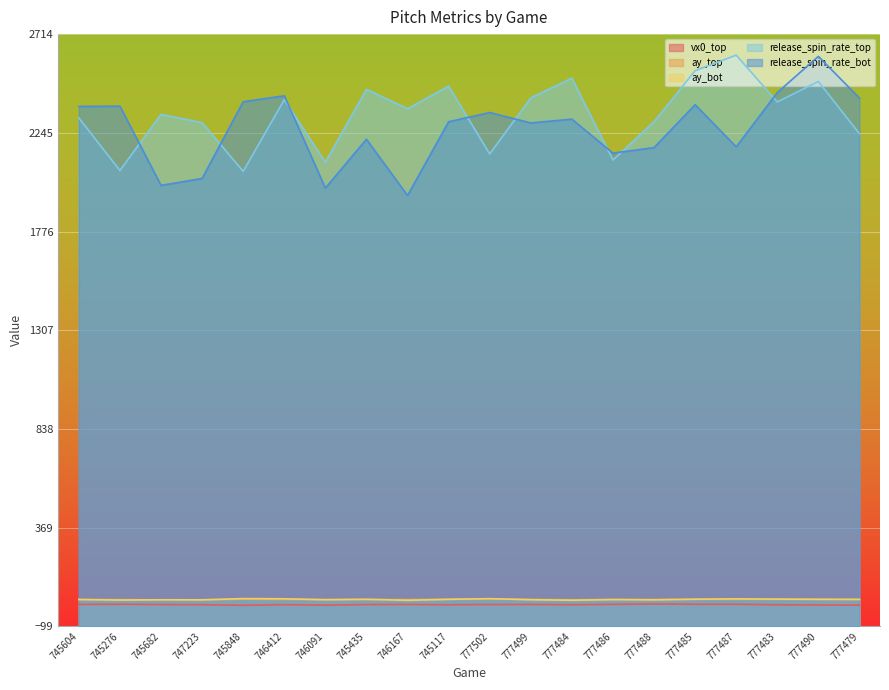

At which label does vx0_top first exceed 4?

745604